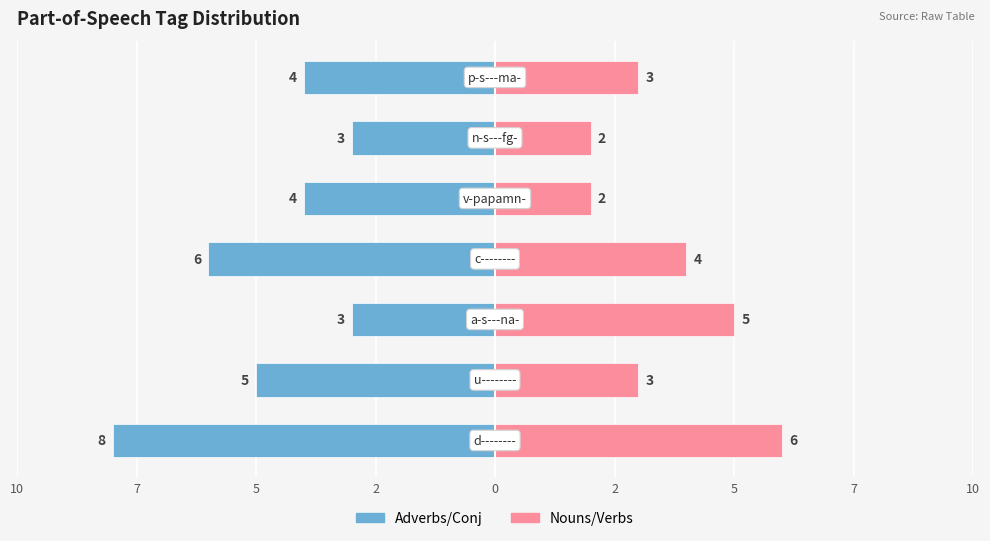

Read the Nouns/Verbs value at 5.

5